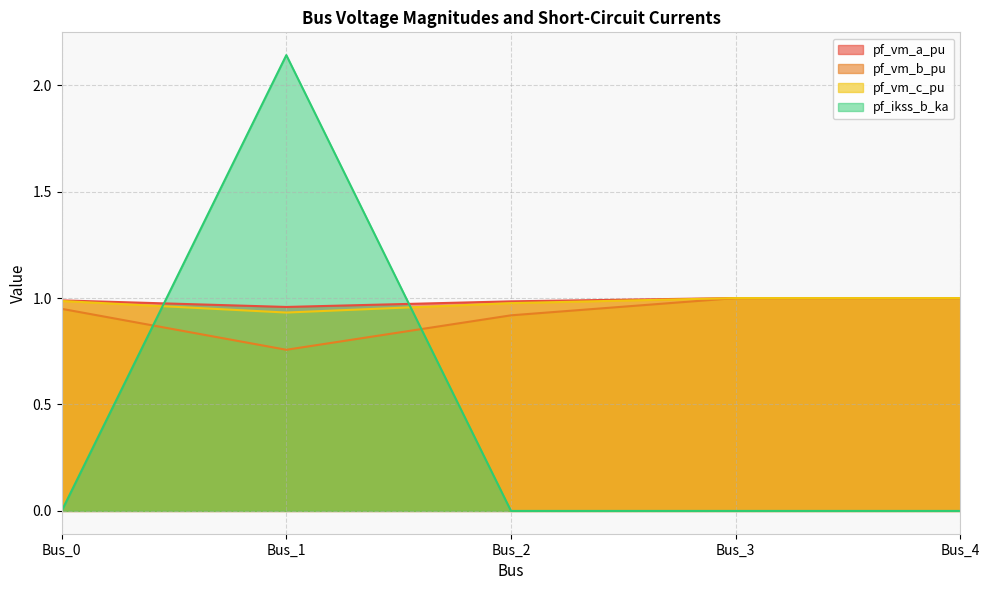

Which category has the highest value in the pf_vm_a_pu series?

Bus_3